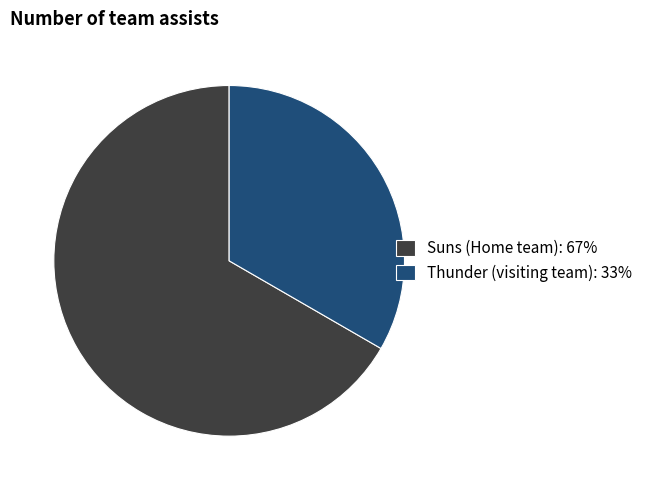

Is it true that Thunder (visiting team): 33% is 24% of the pie?

False